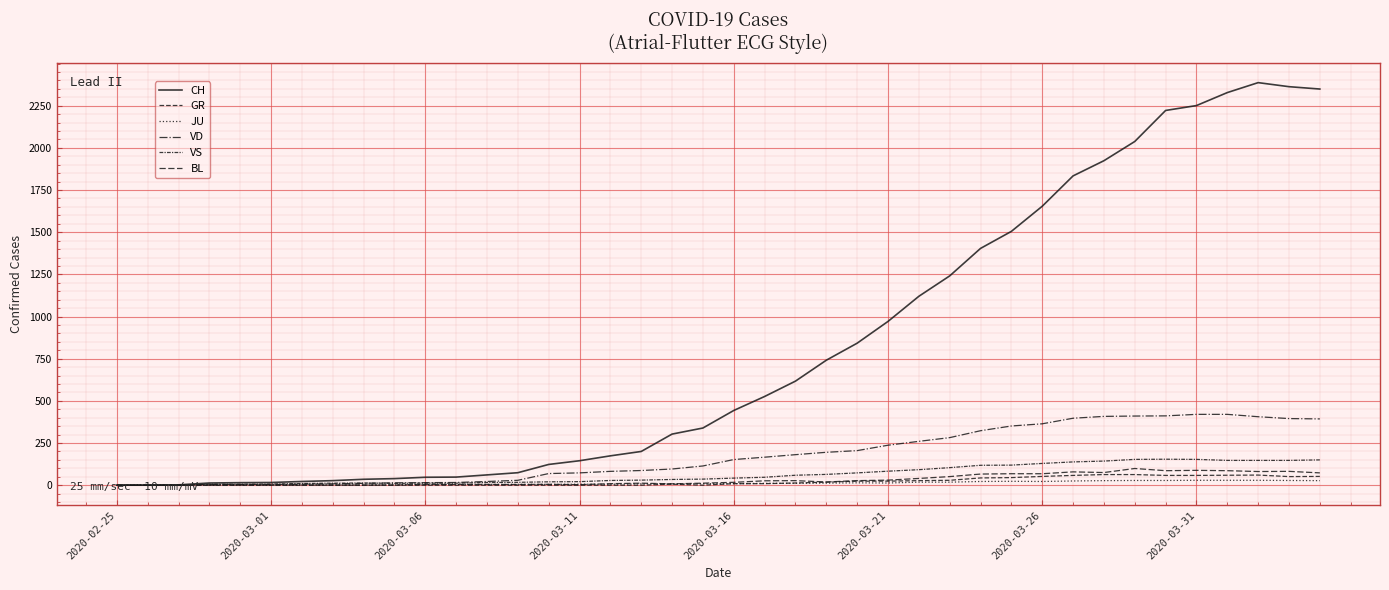

How many categories are shown in the chart?

40